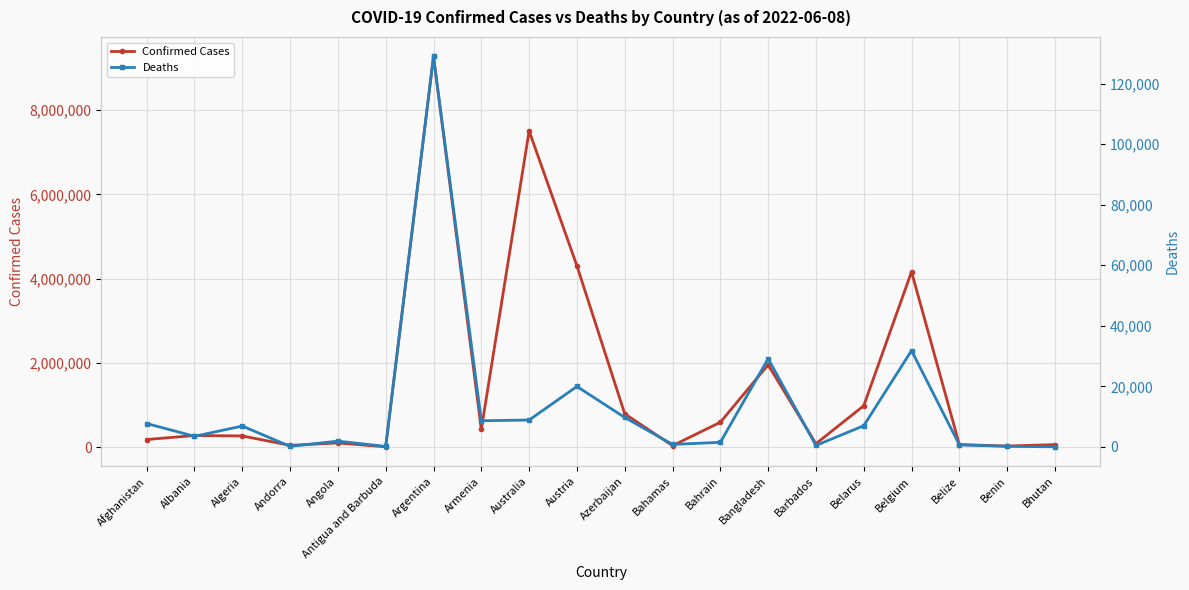

What is the sum of all Confirmed Cases values?

31138606